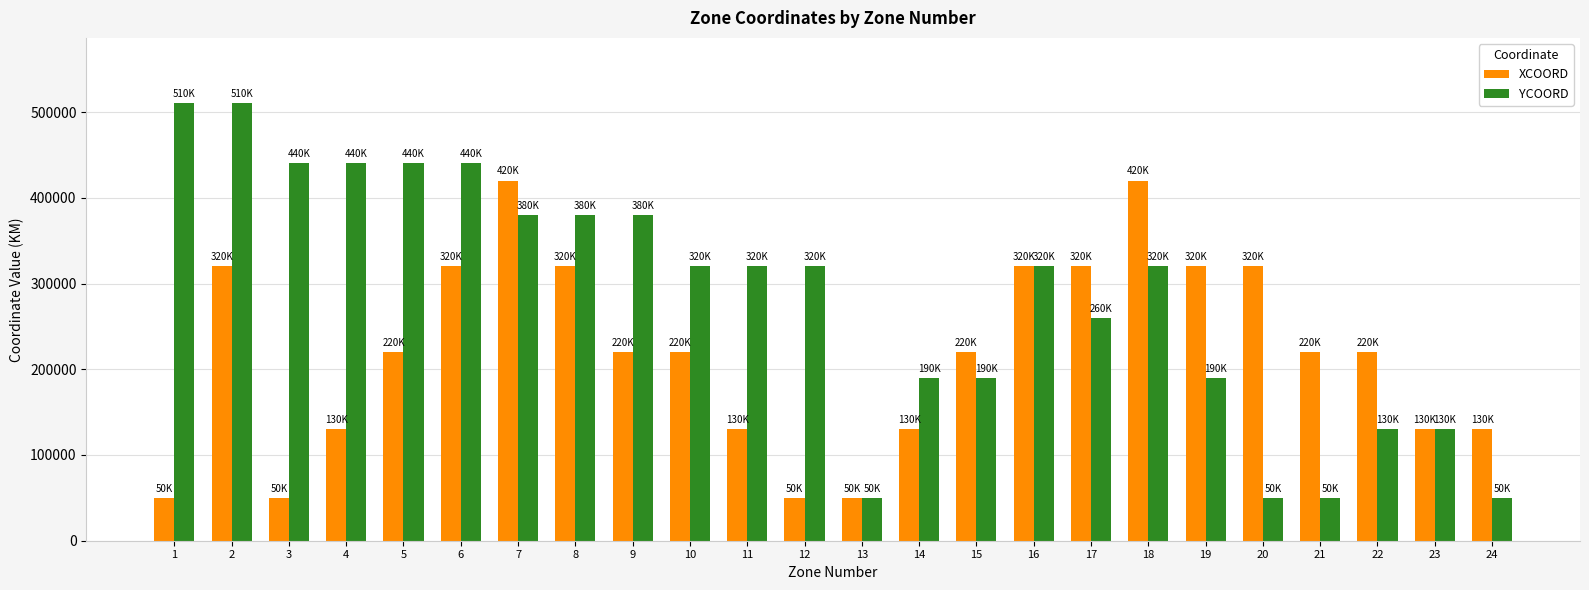

What is the lowest value of the XCOORD series?

50000